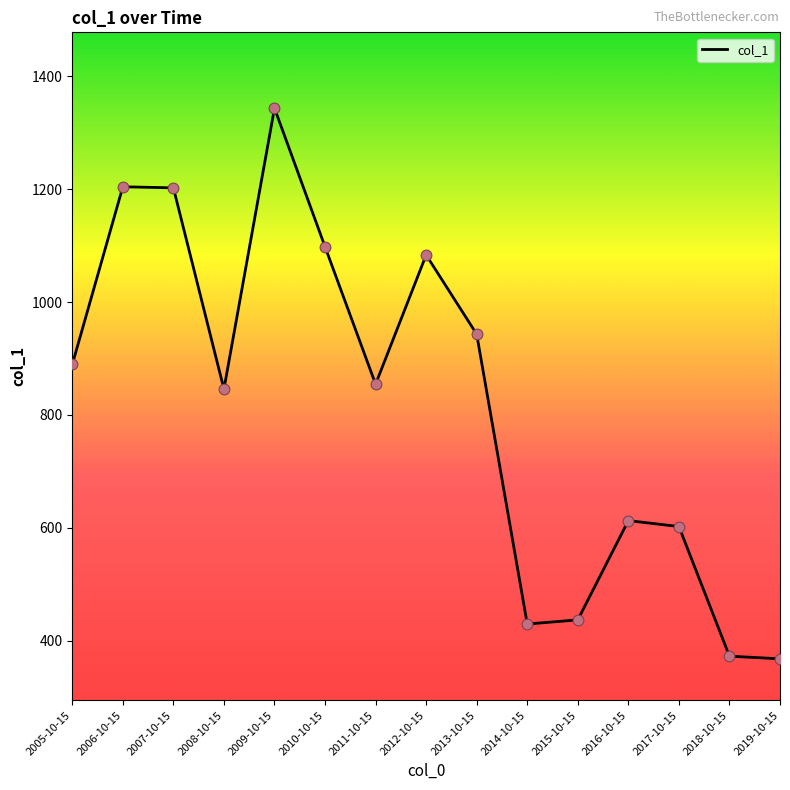

What is the change in value from 2006-10-15 to 2012-10-15?

-120.8